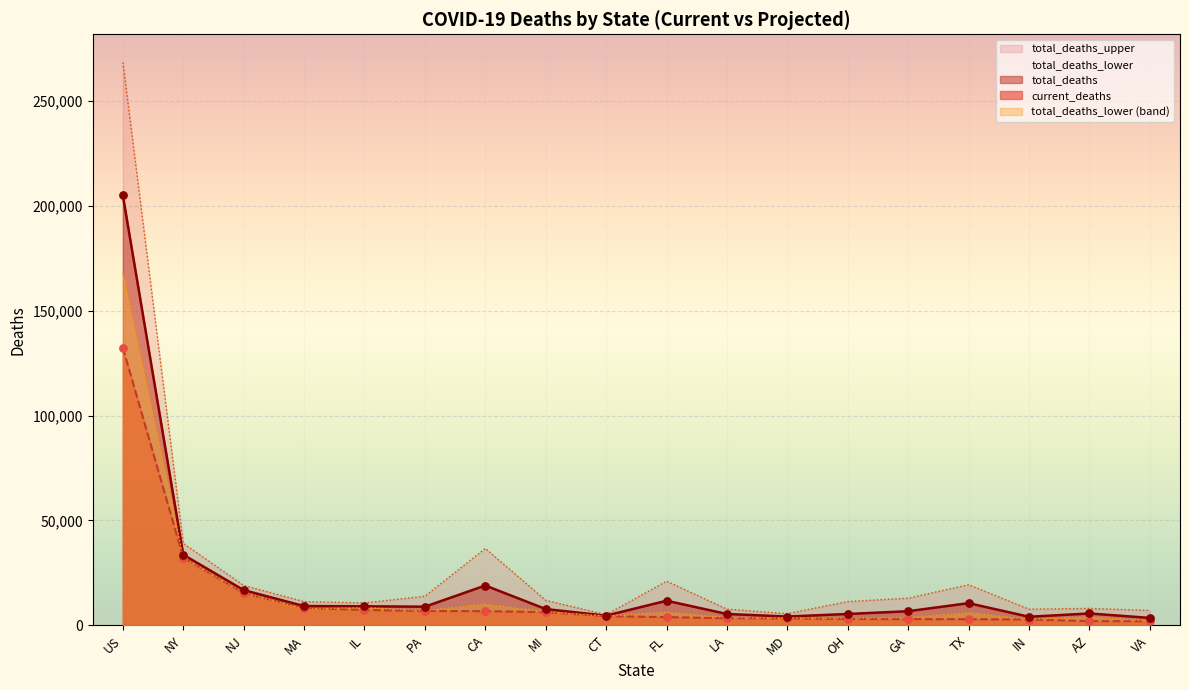

Which series reaches the maximum Y coordinate?

total_deaths_upper